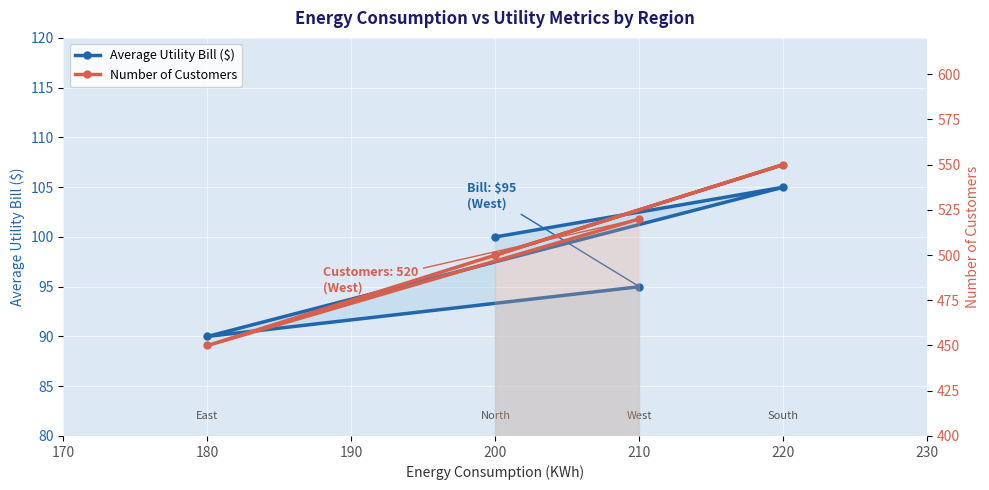

How many distinct data groups are displayed?

2